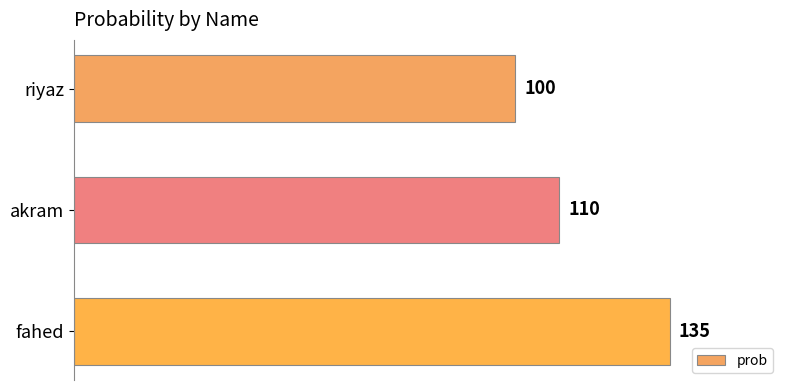

How many data points are less than 110?

1